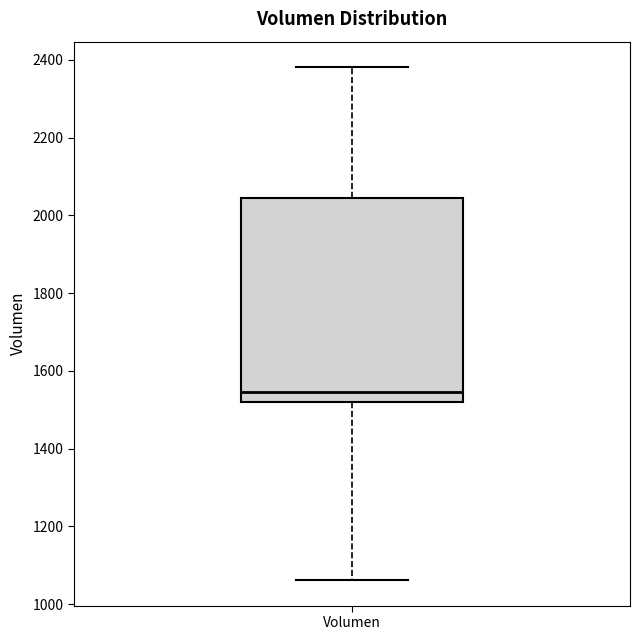

Read this box plot against the y-axis: the position of the median line, the range covered by the box, and the ends of both whiskers. The values are not printed on the chart, so give them approximately, as read against the axis.

median 1540, box 1520 to 2040, whiskers 1060 to 2380